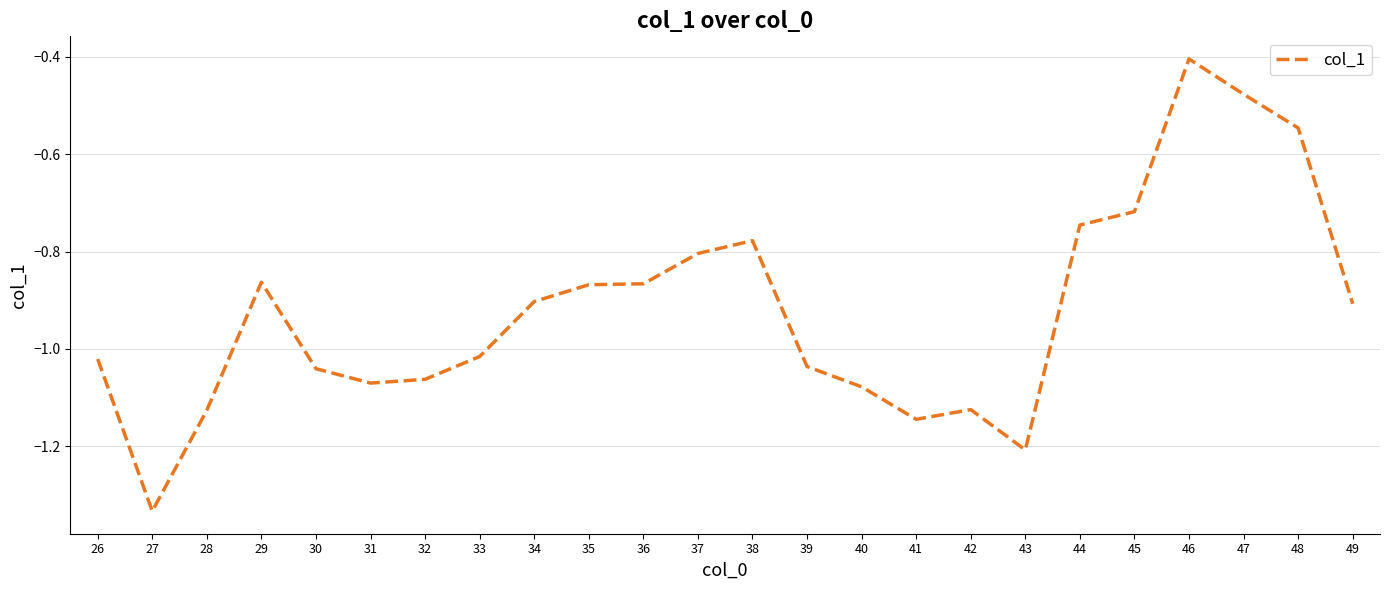

Which has a higher value, 37 or 26?

37